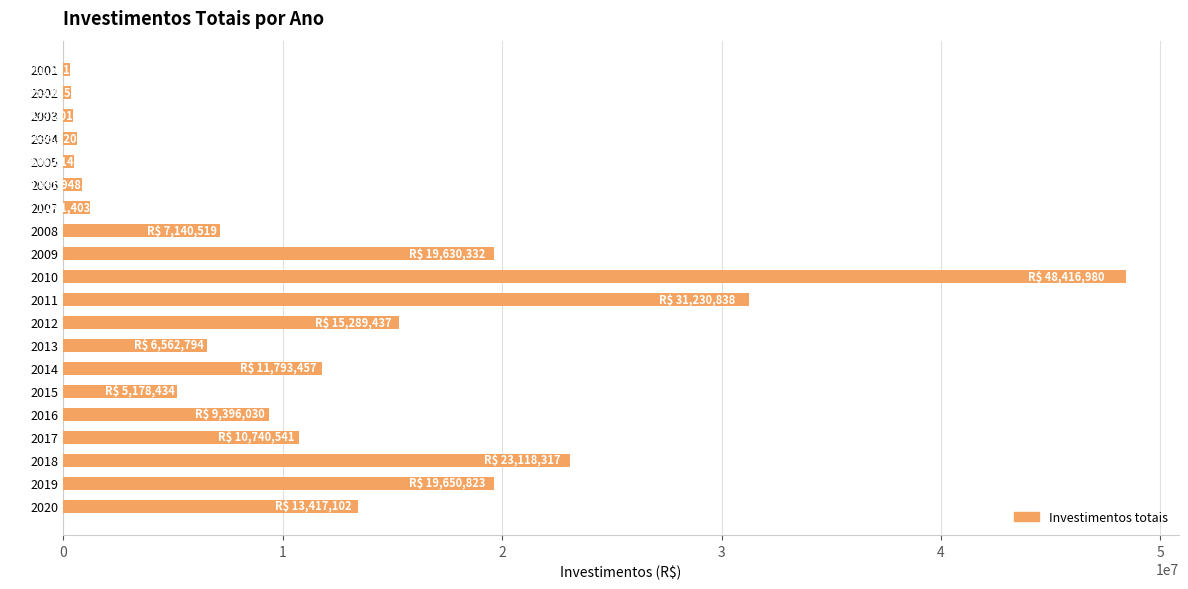

What is the change in value from 2012 to 2016?

-5893406.1